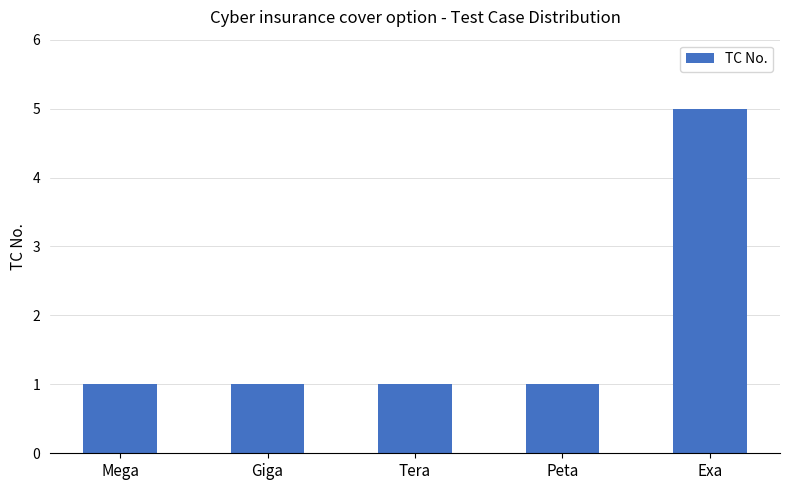

Reading right to left, extract all data points from this chart.

Exa=5	Peta=1	Tera=1	Giga=1	Mega=1